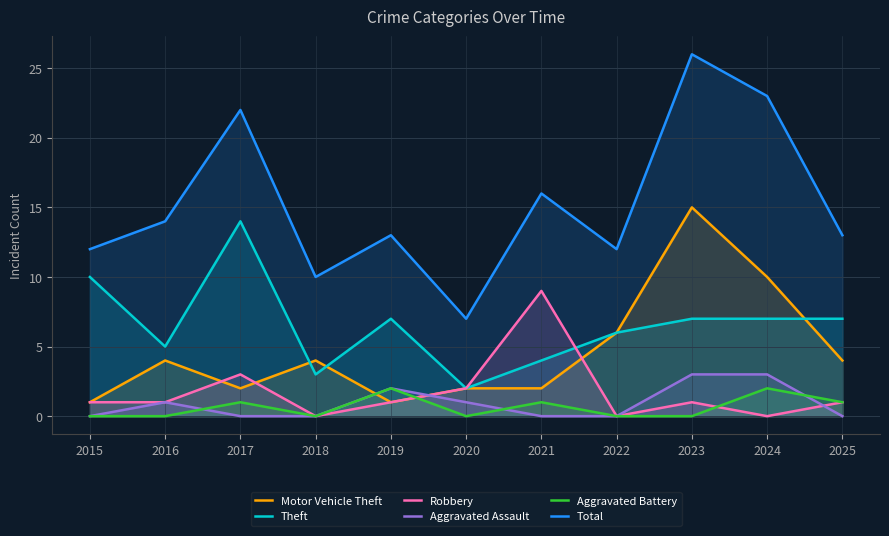

What is the highest value of the Aggravated Battery series?

2